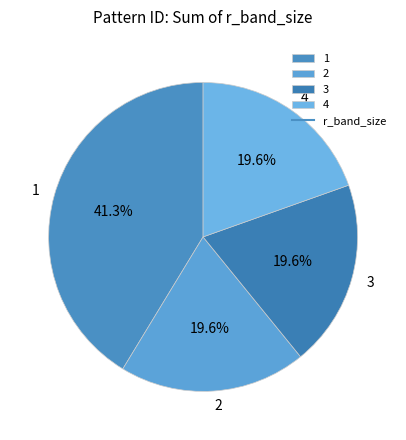

What is the largest slice in the pie chart?

1